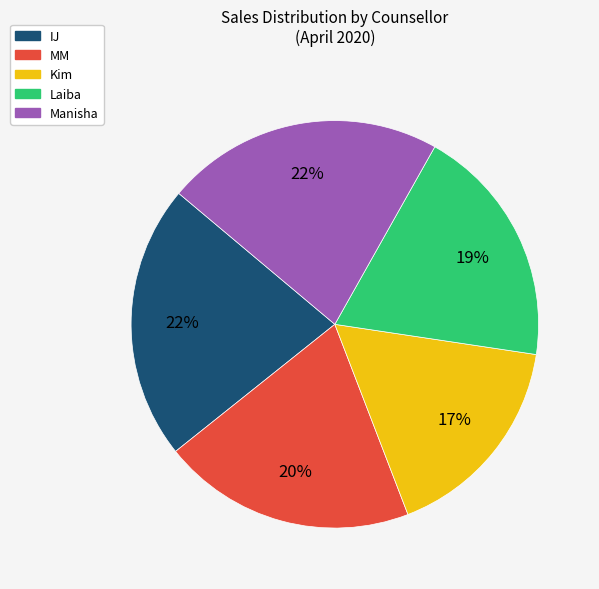

What percentage is the Kim slice, to the nearest percent?

17%